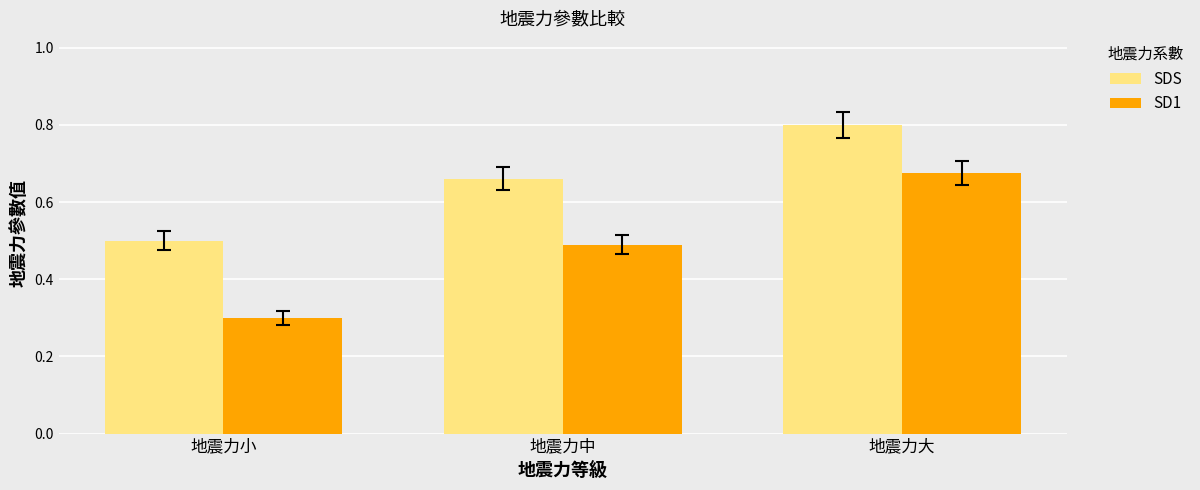

What is the difference between the second highest and minimum values in the SD1 series?

0.2